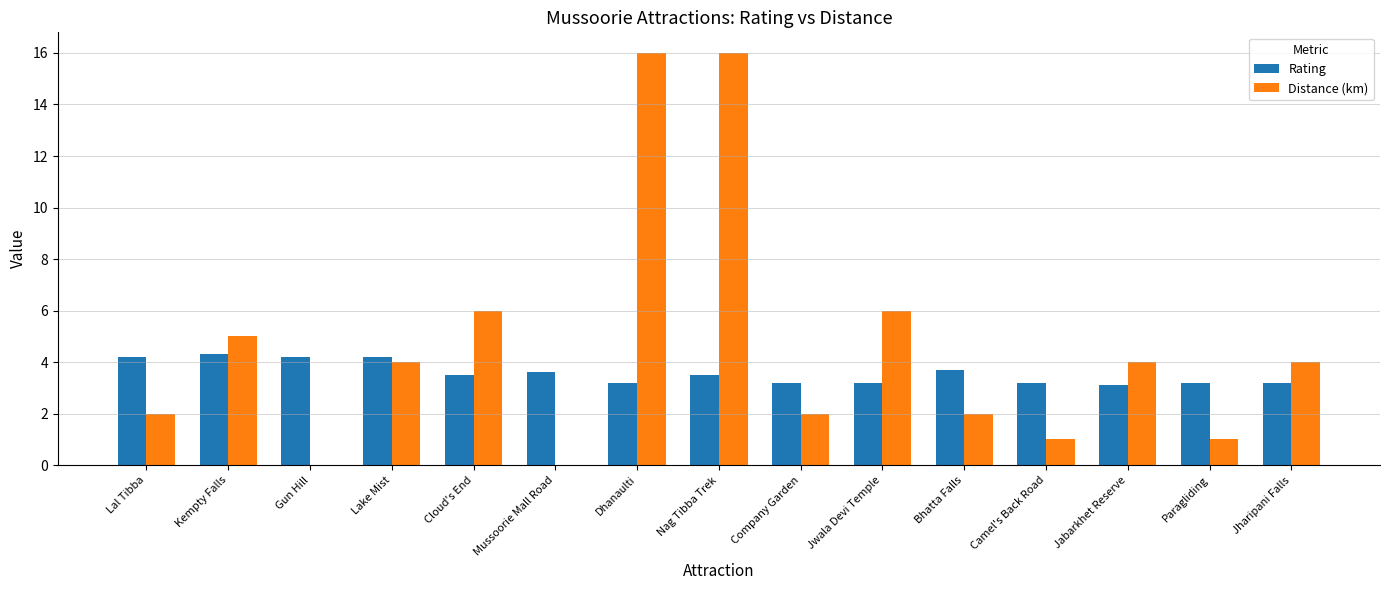

Is it true that Distance (km) equals 5.3 at Jharipani Falls?

False